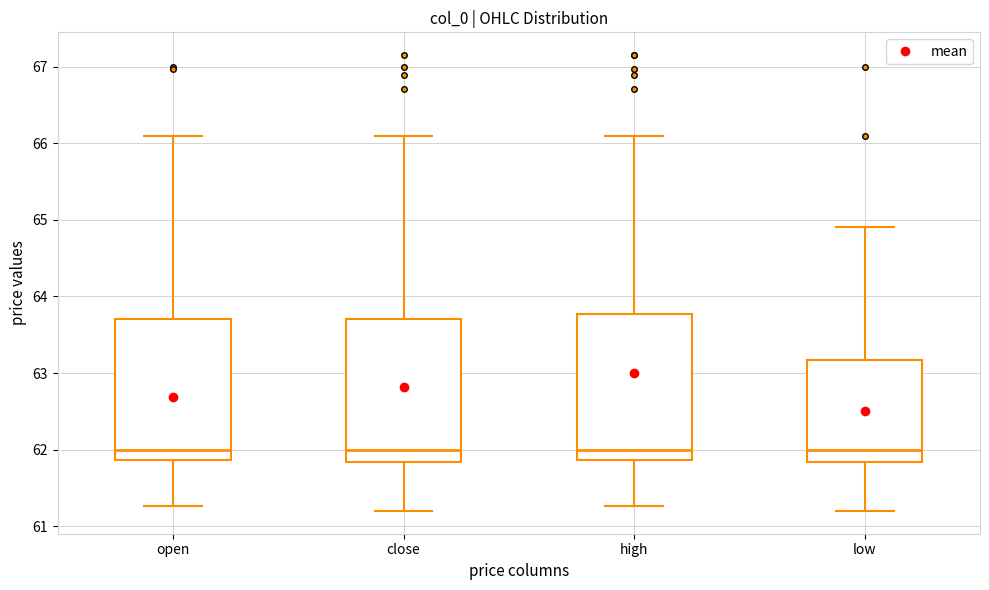

Reading left to right, read every box against the y-axis: the position of its median line, the range the box covers, and the ends of its whiskers. The values are not printed on the chart, so give them approximately, as read against the axis.

open: median 62.0, box 61.9 to 63.7, whiskers 61.3 to 66.1
close: median 62.0, box 61.8 to 63.7, whiskers 61.2 to 66.1
high: median 62.0, box 61.9 to 63.8, whiskers 61.3 to 66.1
low: median 62.0, box 61.8 to 63.2, whiskers 61.2 to 64.9